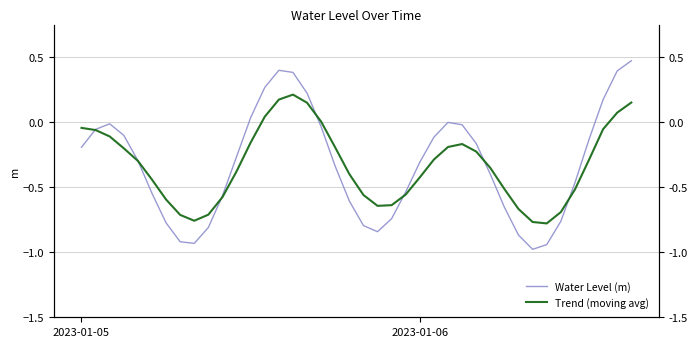

What is the difference between the highest and lowest values at 26?

0.2